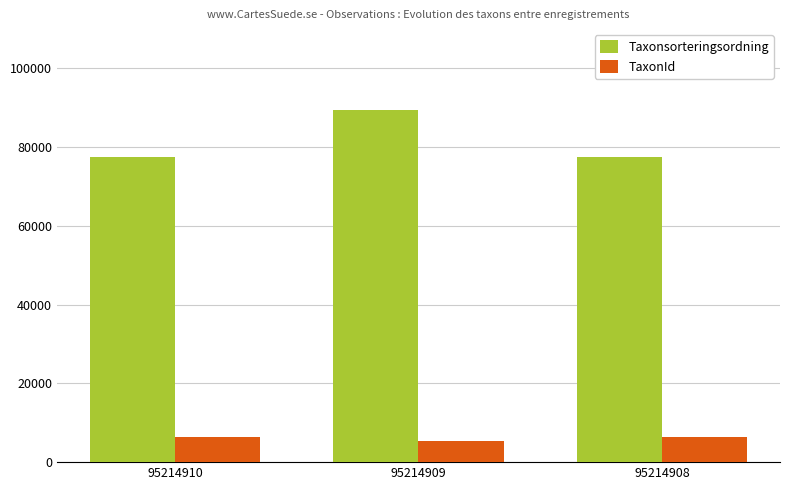

Reading right to left, list all the values displayed in this chart.

Taxonsorteringsordning: 95214908=77506	95214909=89410	95214910=77506
TaxonId: 95214908=6425	95214909=5432	95214910=6425